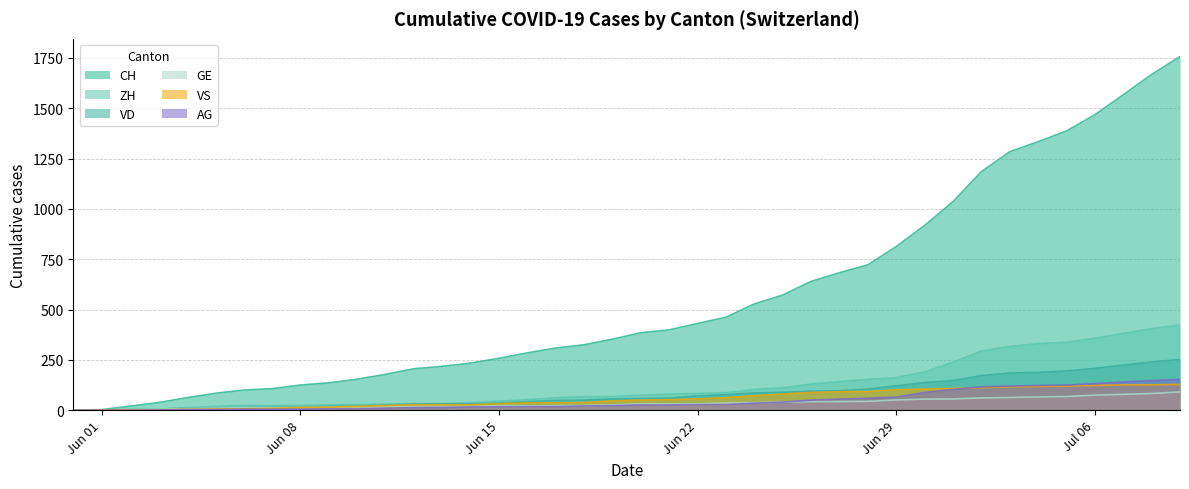

Does the chart have visible grid lines?

Yes